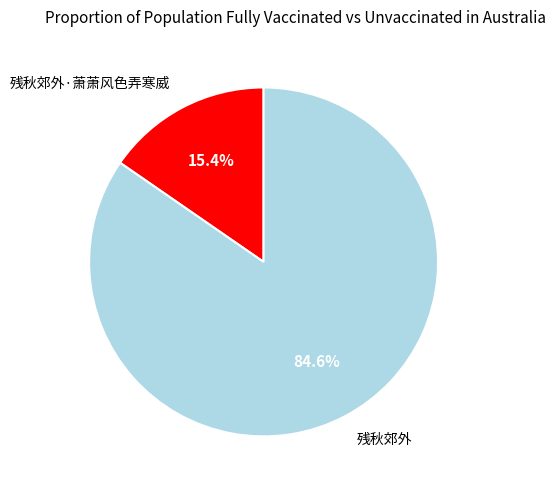

Is there any slice that represents more than half of the pie?

Yes